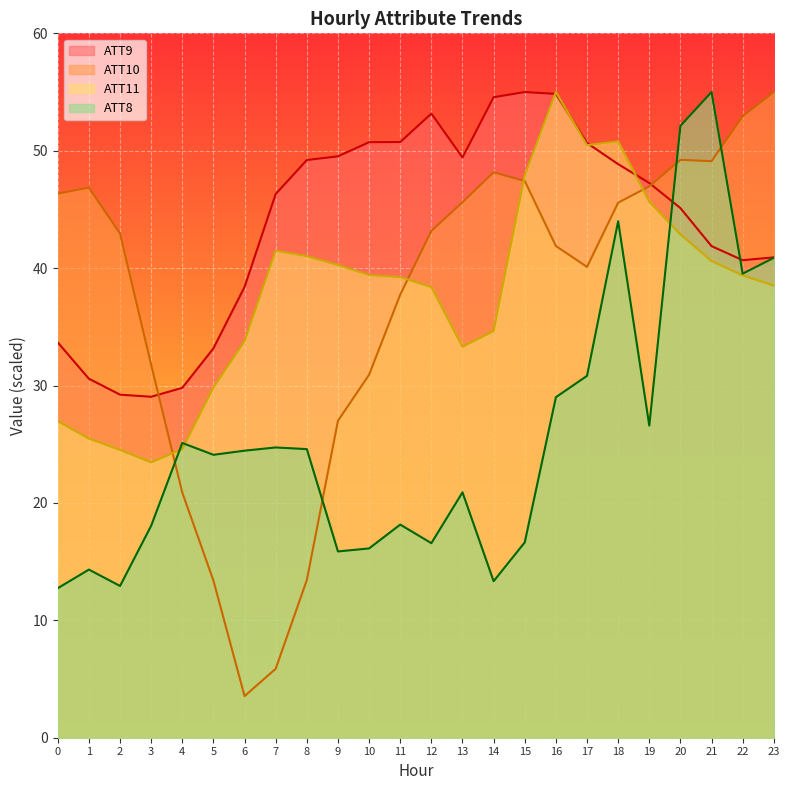

Between 8 and 22, which series saw the biggest shift?

ATT10